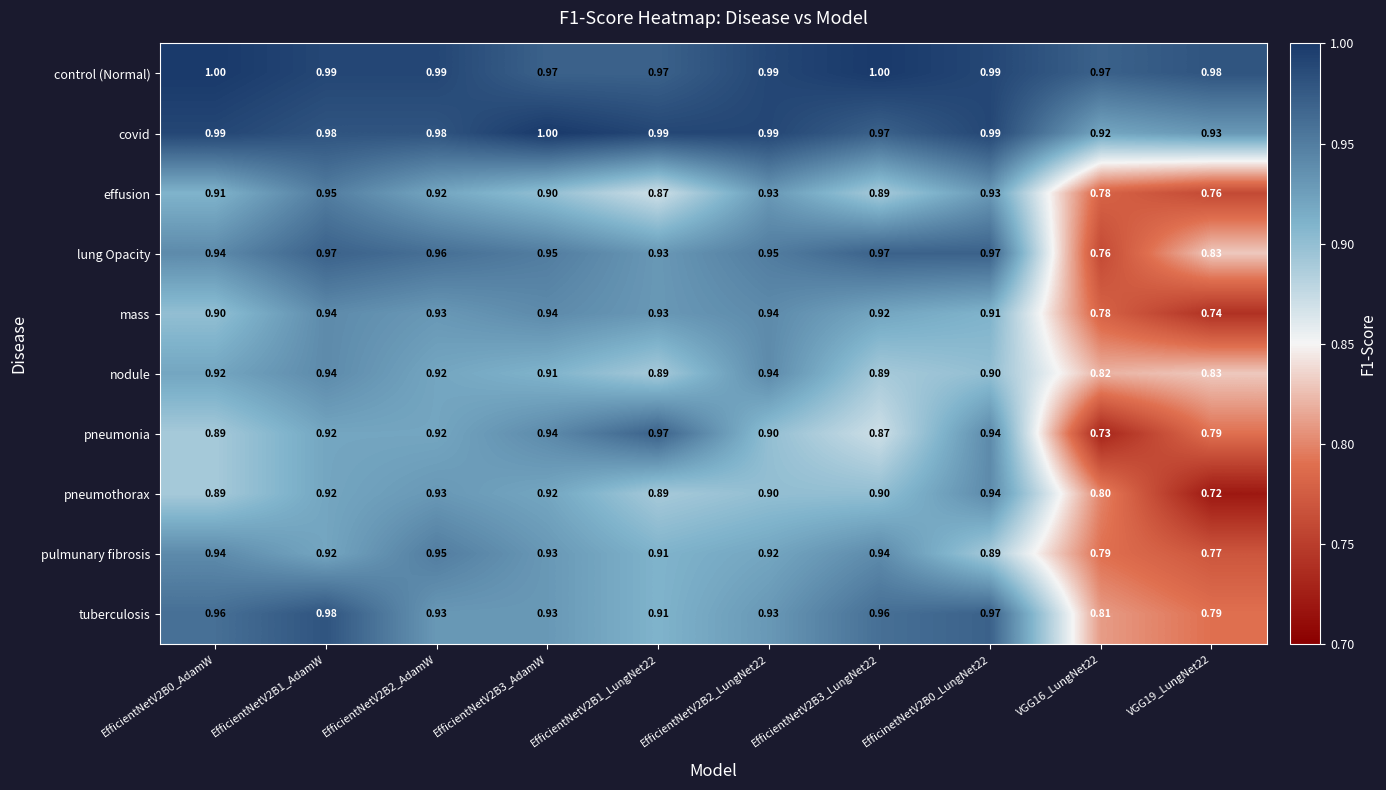

What is the spread (max minus min) of values at EfficientNetV2B1_AdamW?

0.1